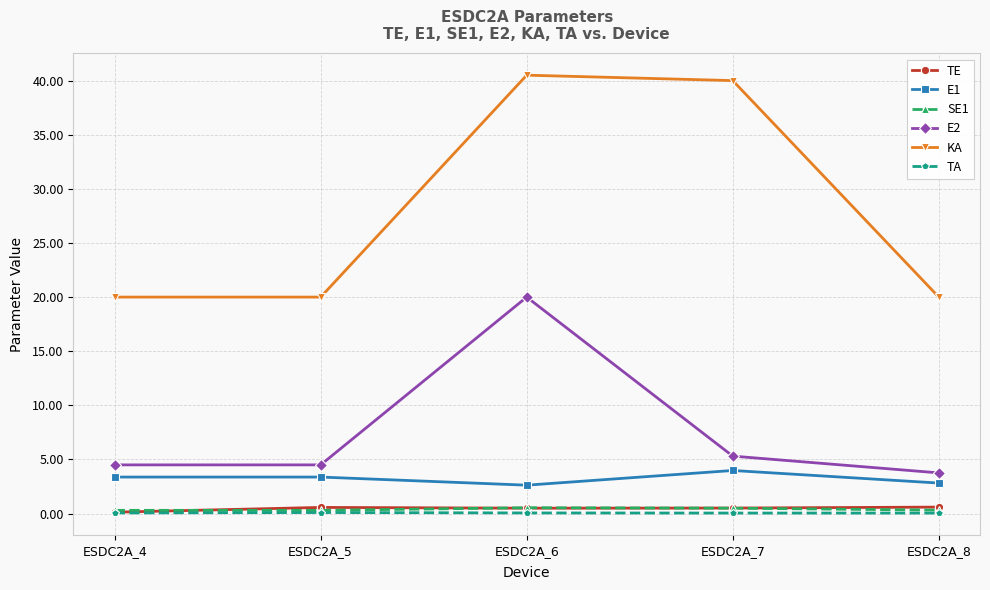

What is the total value across all series at ESDC2A_8?

27.6